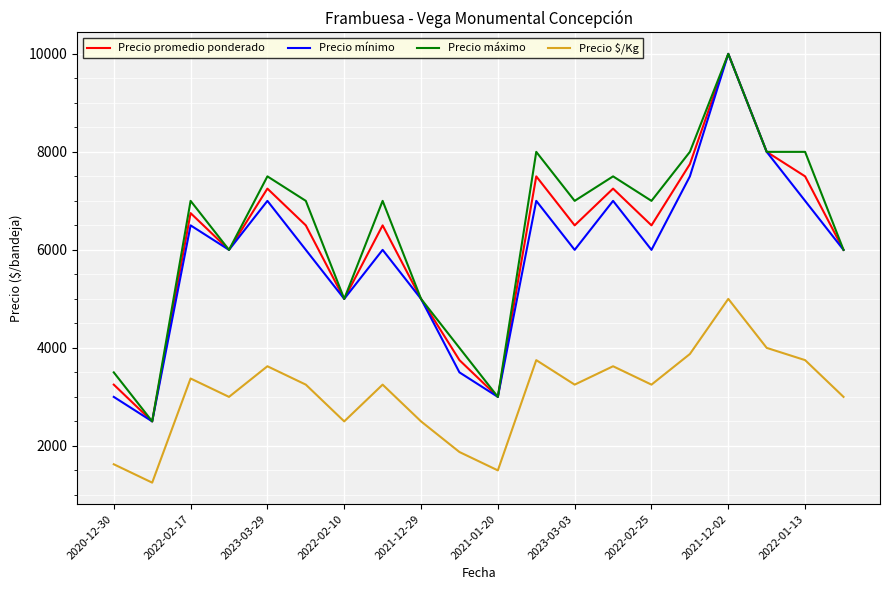

What is the maximum value shown in the chart?

10000